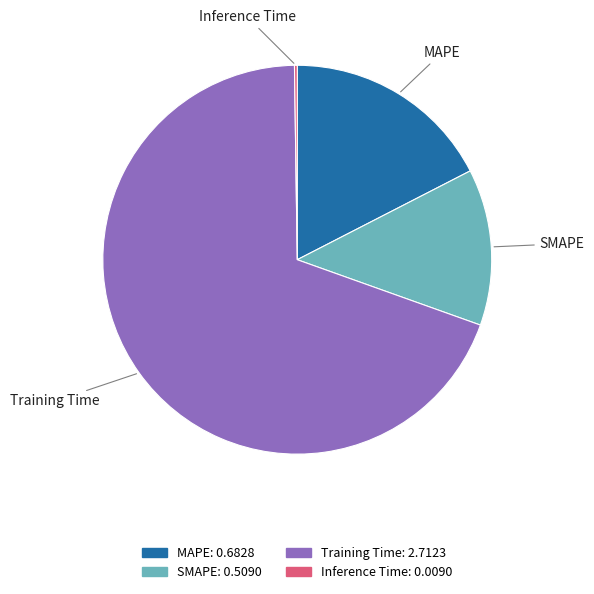

Is Training Time the majority of the pie?

Yes